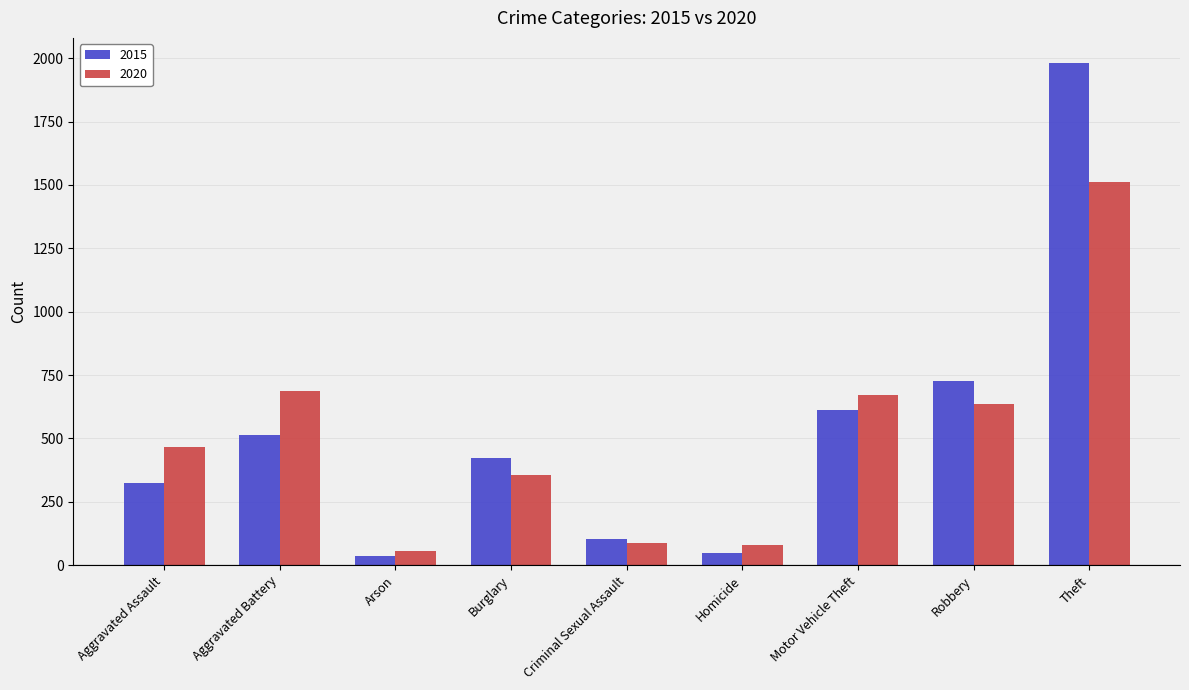

Where is 2015 nearest to the value 1008?

Robbery